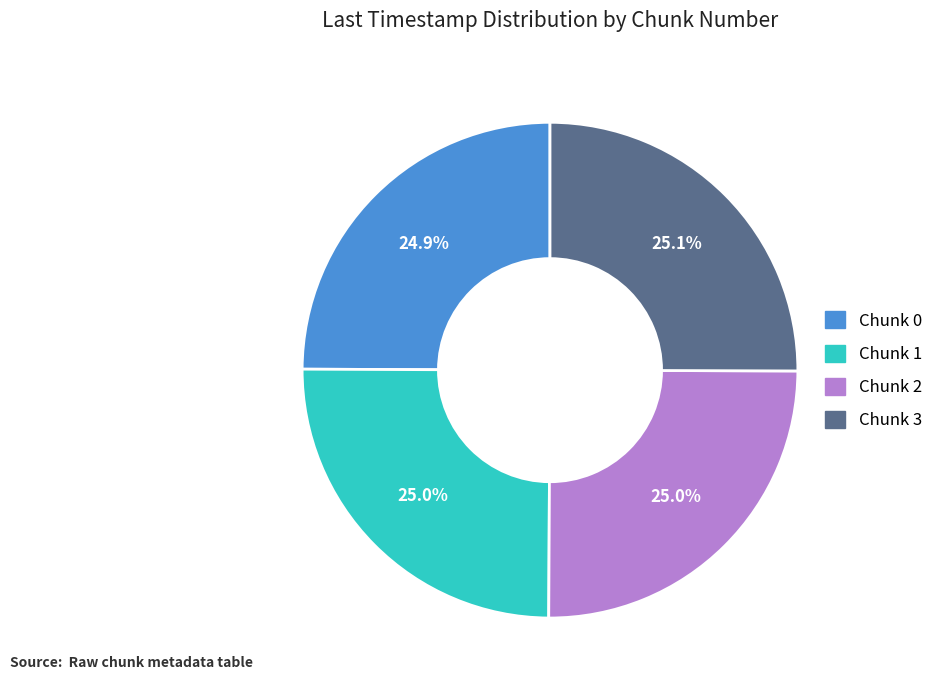

Approximately how many times larger is the value at Chunk 2 compared to Chunk 3?

1.0